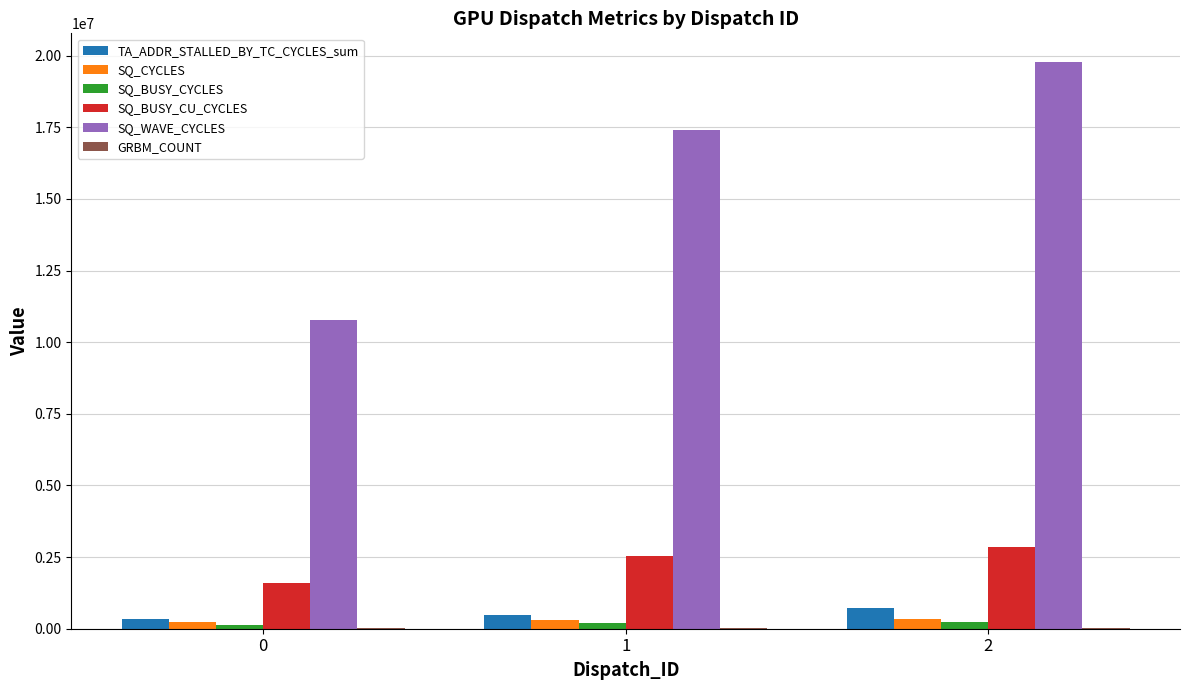

Which series has the largest total across all categories?

SQ_WAVE_CYCLES